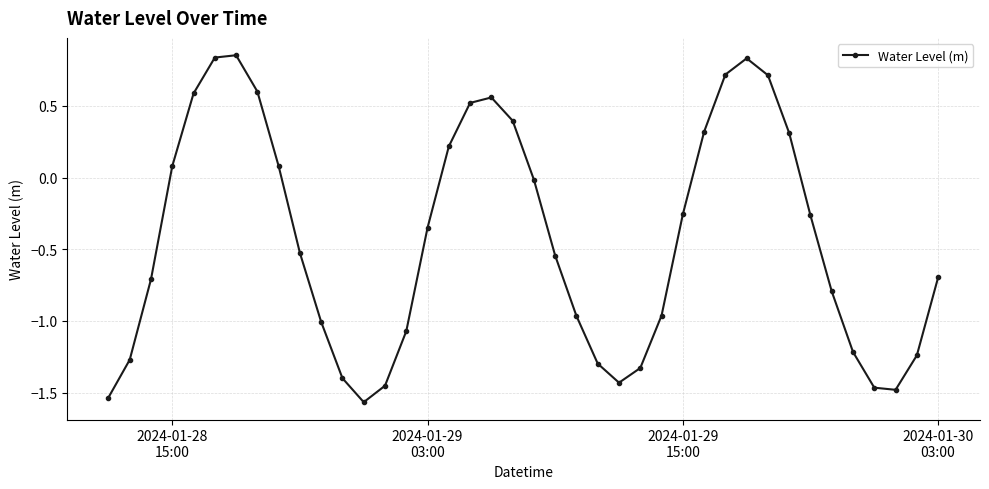

What is the sum of all values?

-17.2